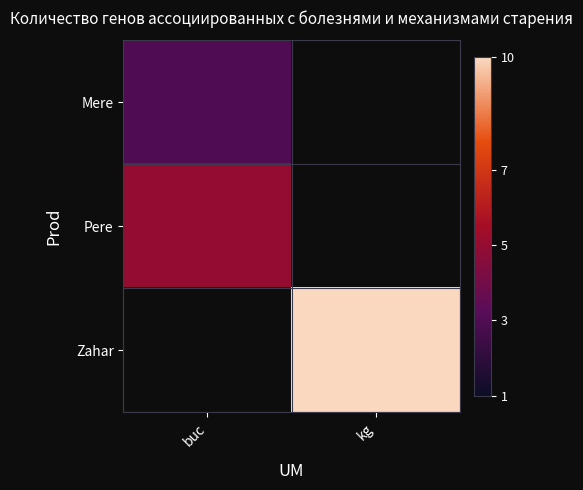

At which category does the chart reach its peak across all series?

kg